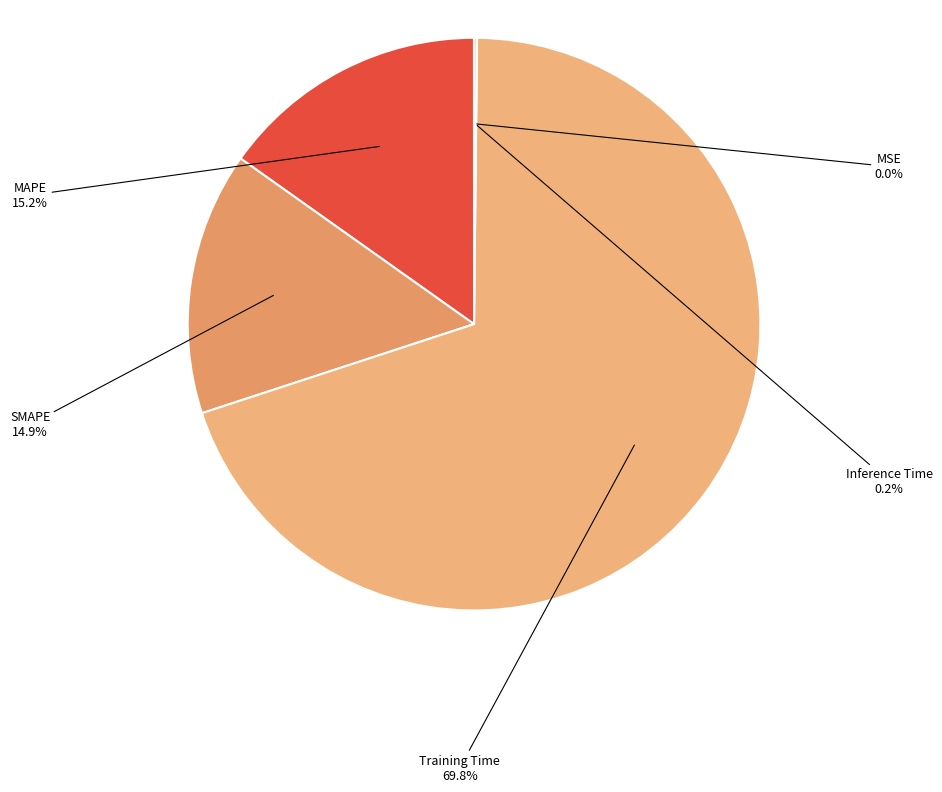

What is the largest slice in the pie chart?

Training Time